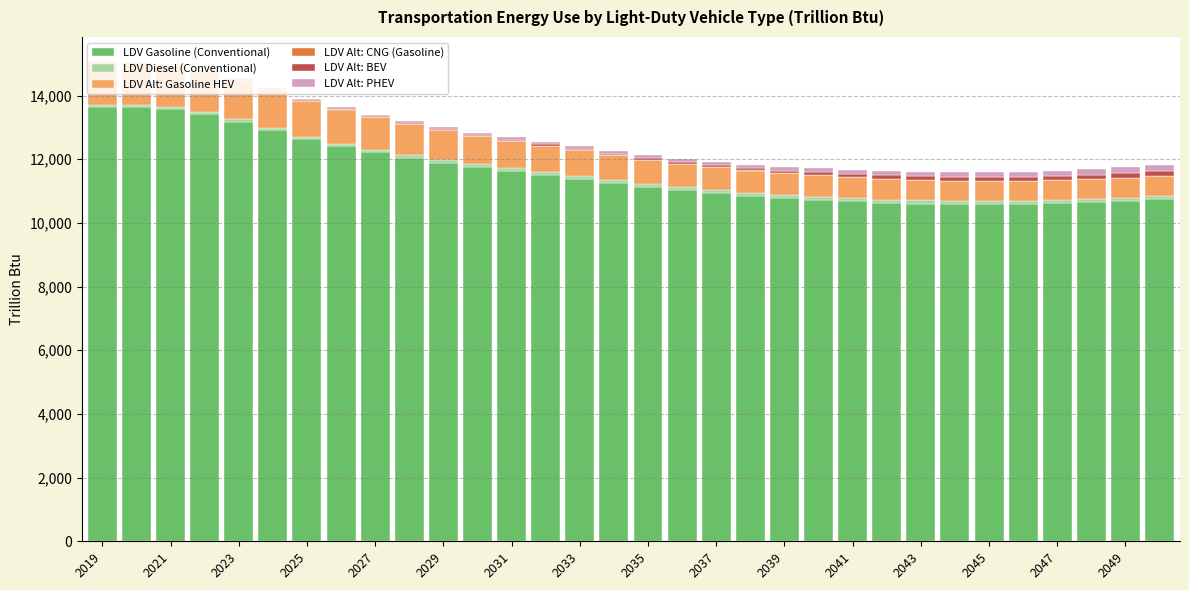

What is the sum of all LDV Gasoline (Conventional) values?

370898.0